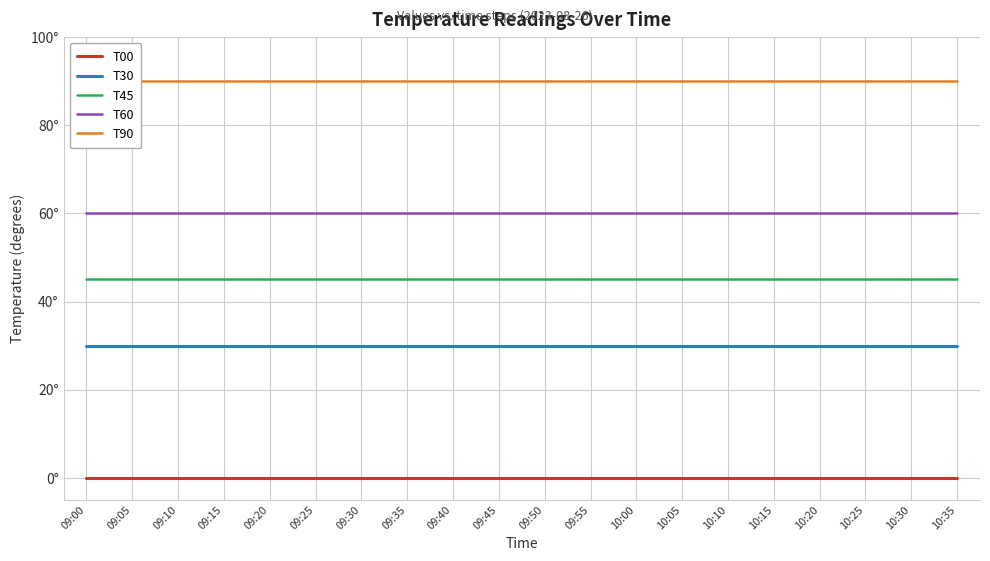

Between 09:30 and 09:20, which is larger?

09:30